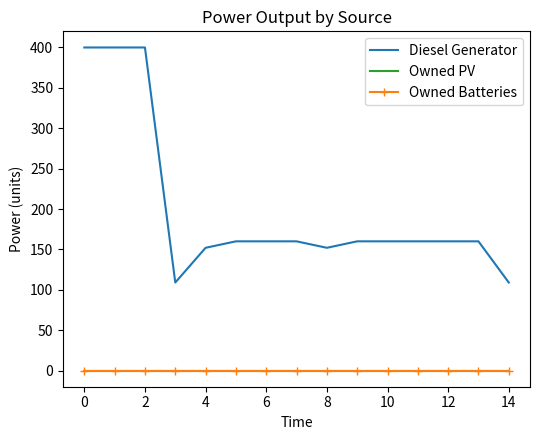

List the series in order of their peak value, lowest first.

Owned PV, Owned Batteries, Diesel Generator